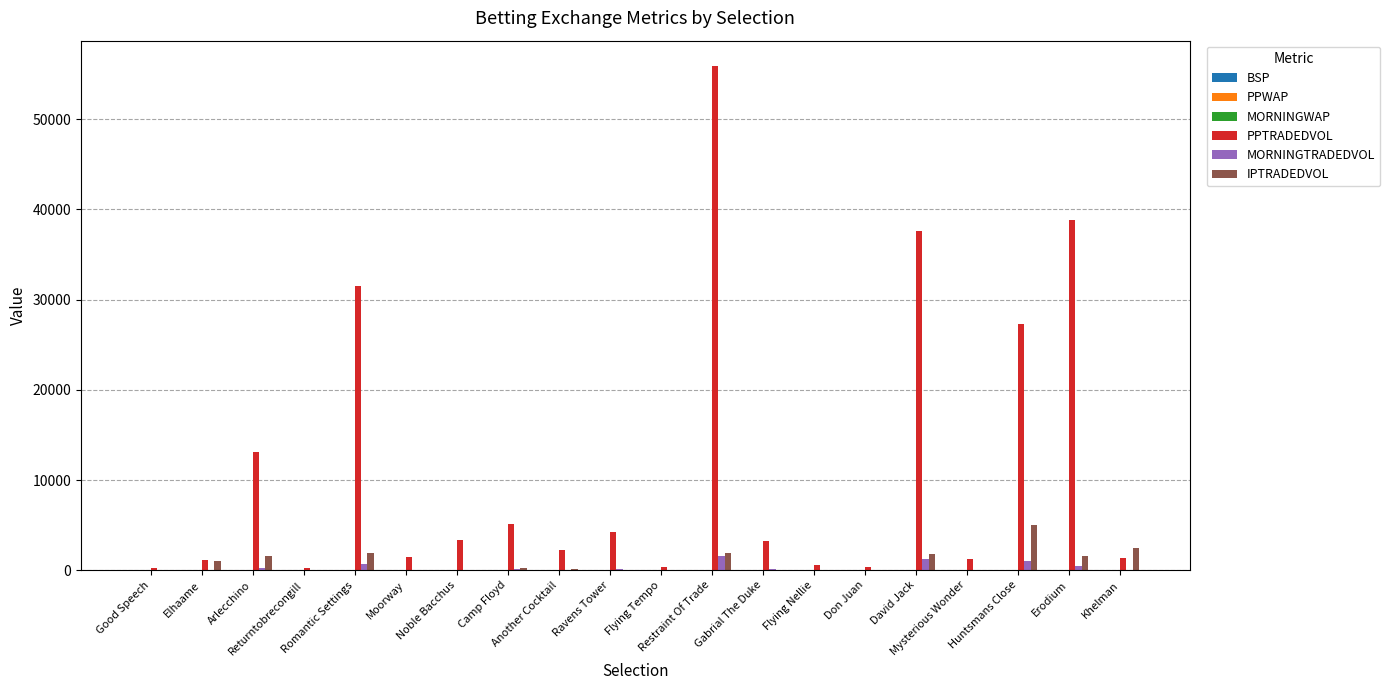

Does the chart contain stacked bars?

No